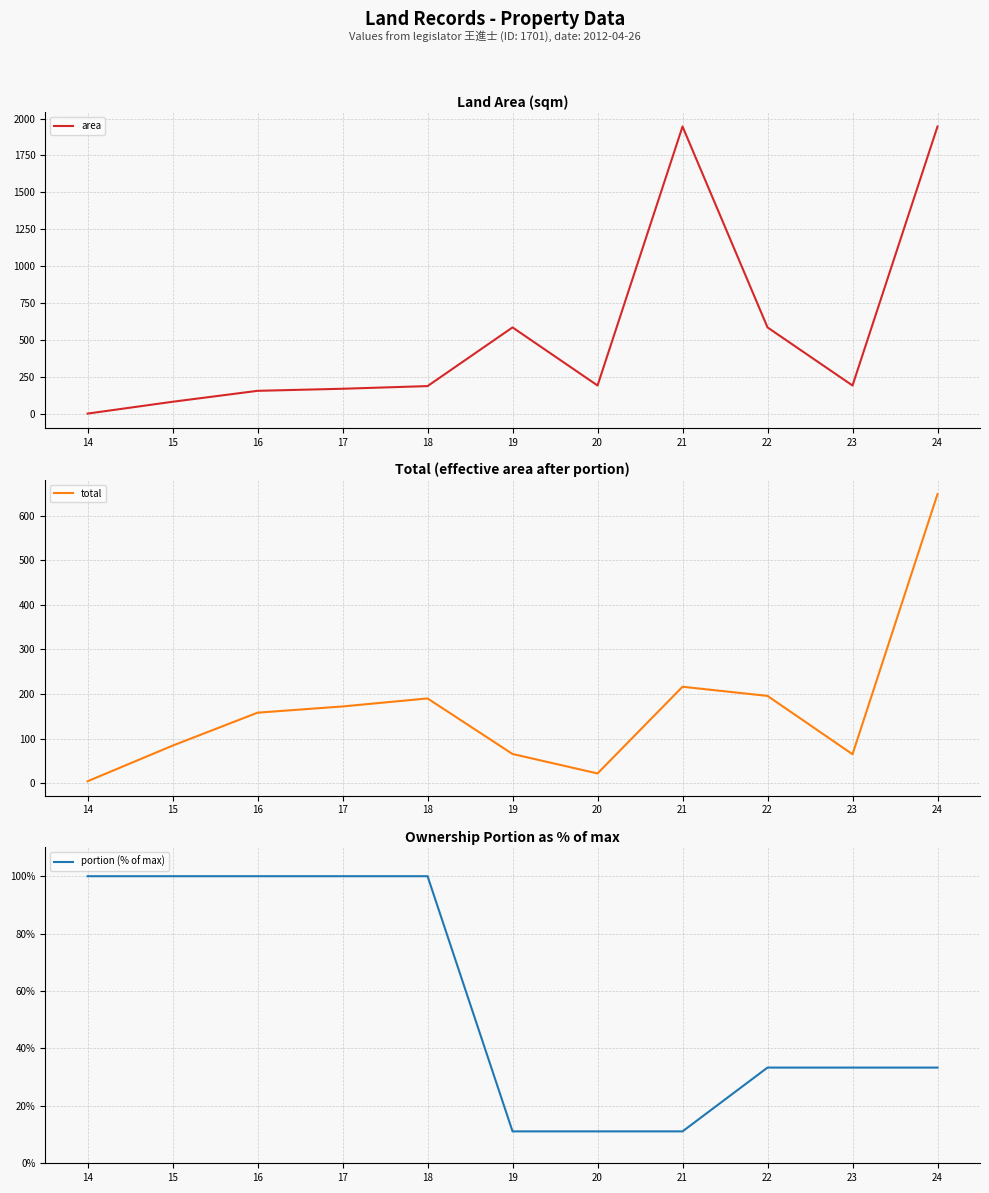

Where does the portion (% of max) series first go above 33?

14